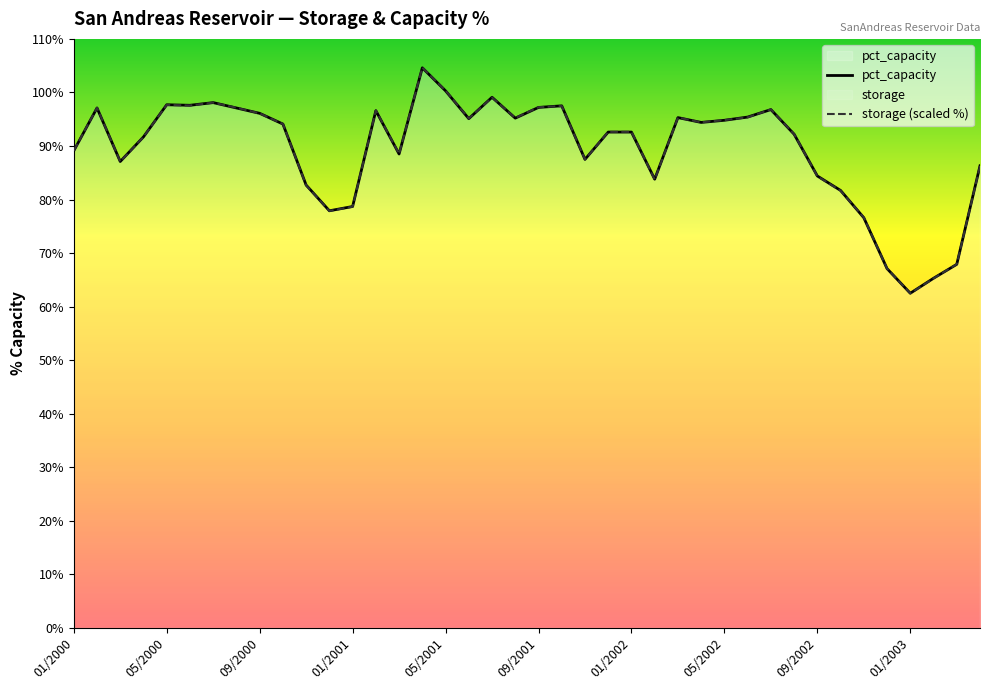

What are all the series names shown in the legend?

pct_capacity, storage (scaled %)